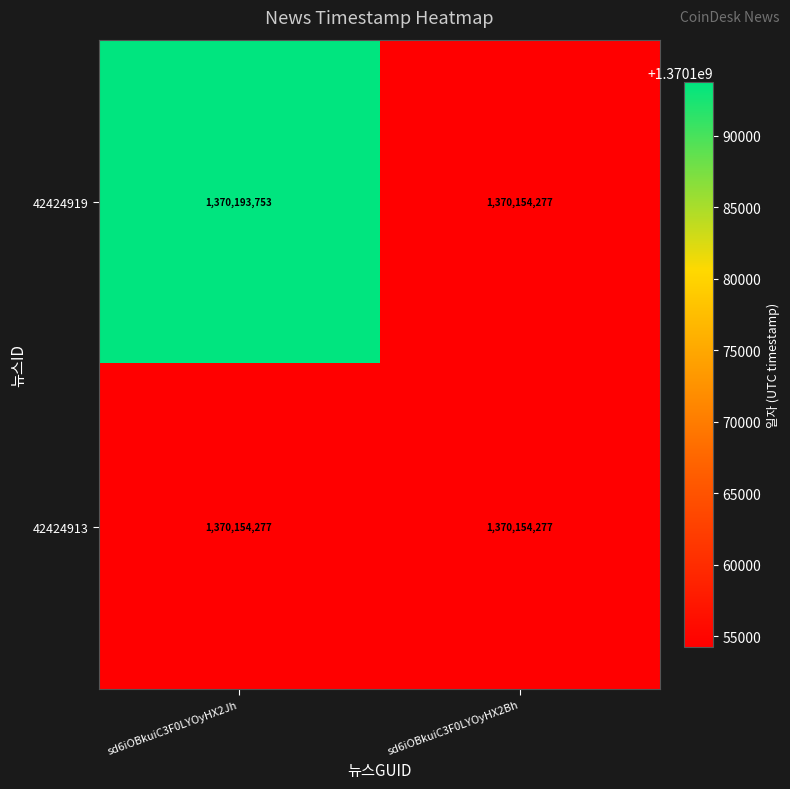

Is it true that 42424919 equals 815261742 at sd6iOBkuiC3F0LYOyHX2Bh?

False